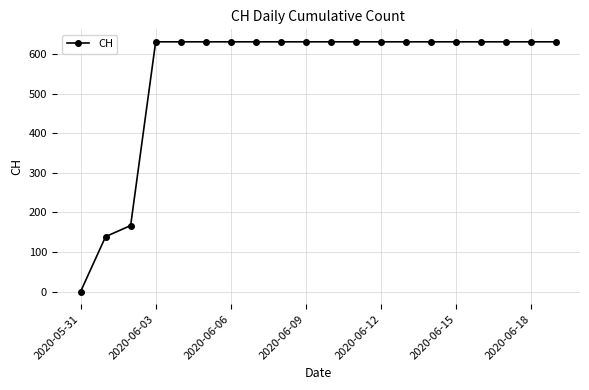

What is the value of the 13th point from the left?

631